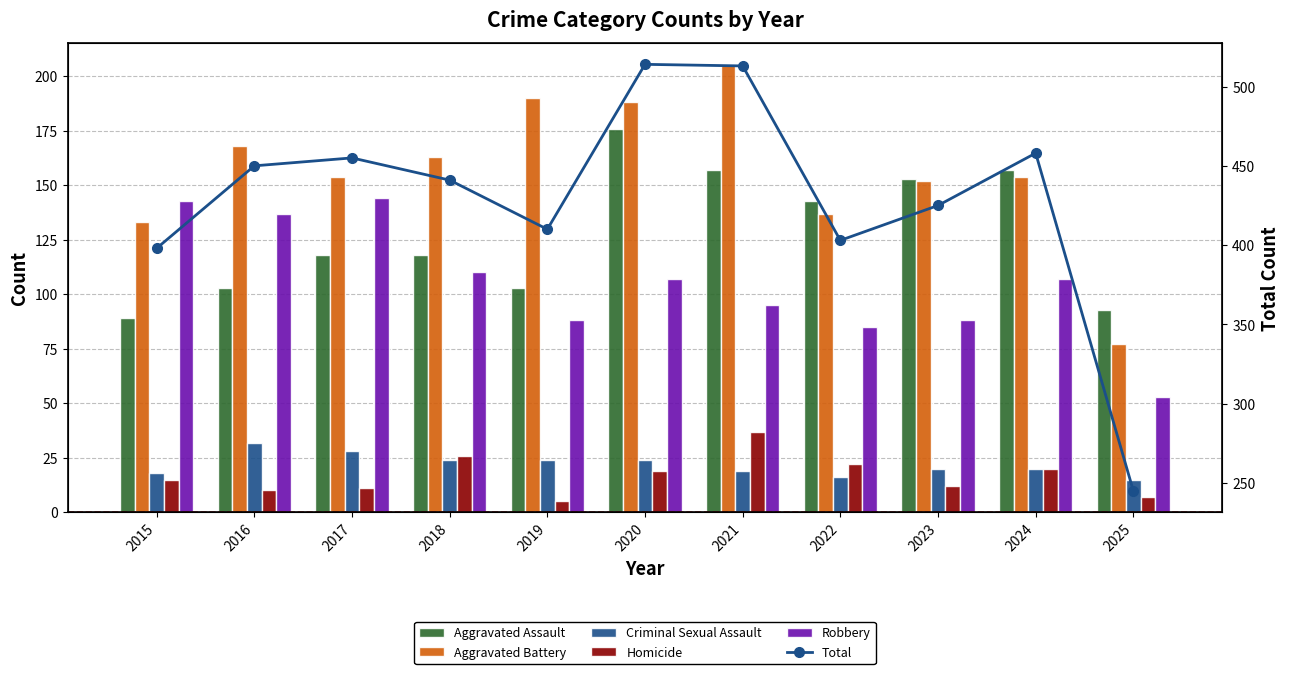

Which has a higher value, 2015 or 2023?

2023